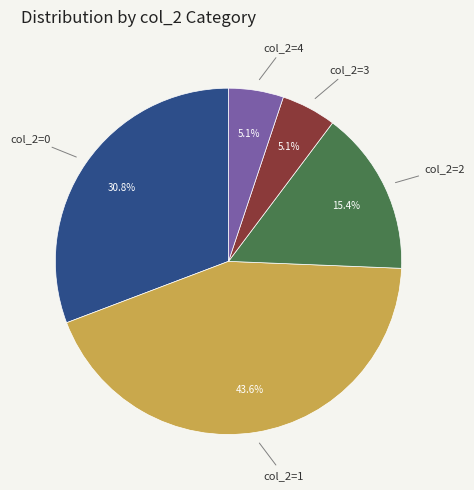

To the nearest percent, what portion does col_2=4 represent?

5%